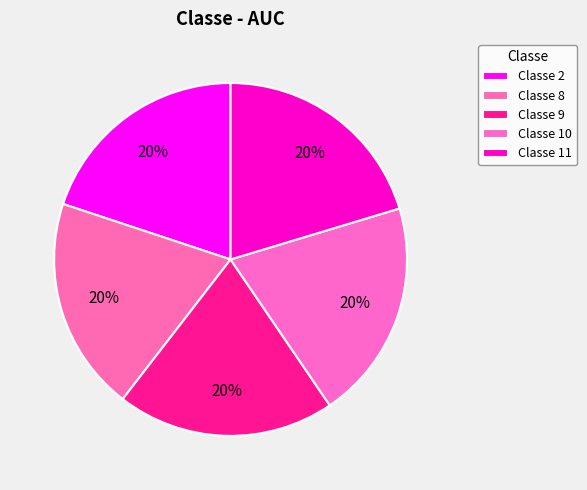

Which category has the smallest portion of the pie?

8